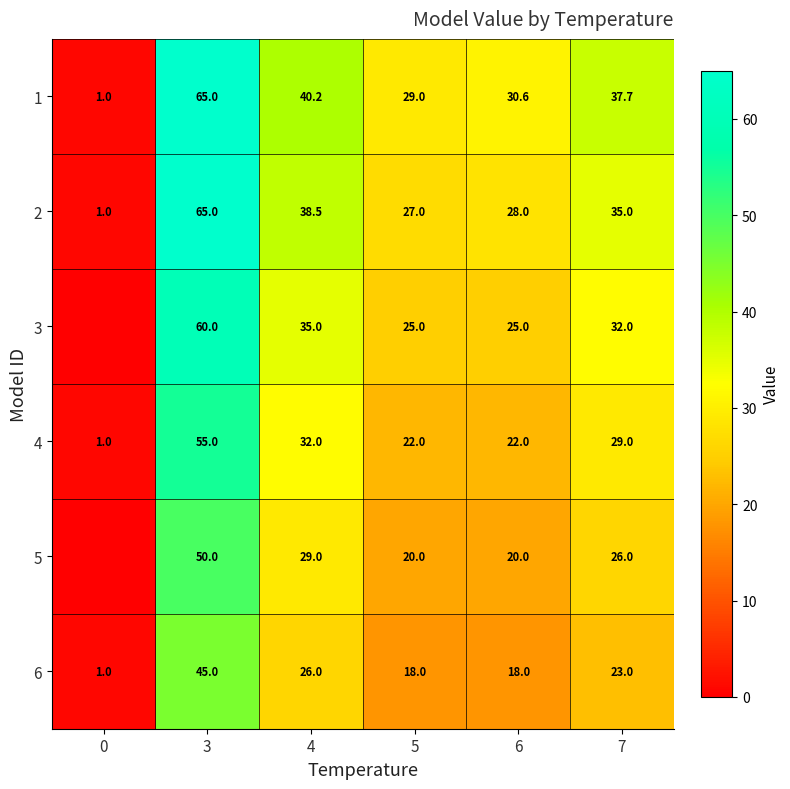

Count the number of data series in this chart.

6